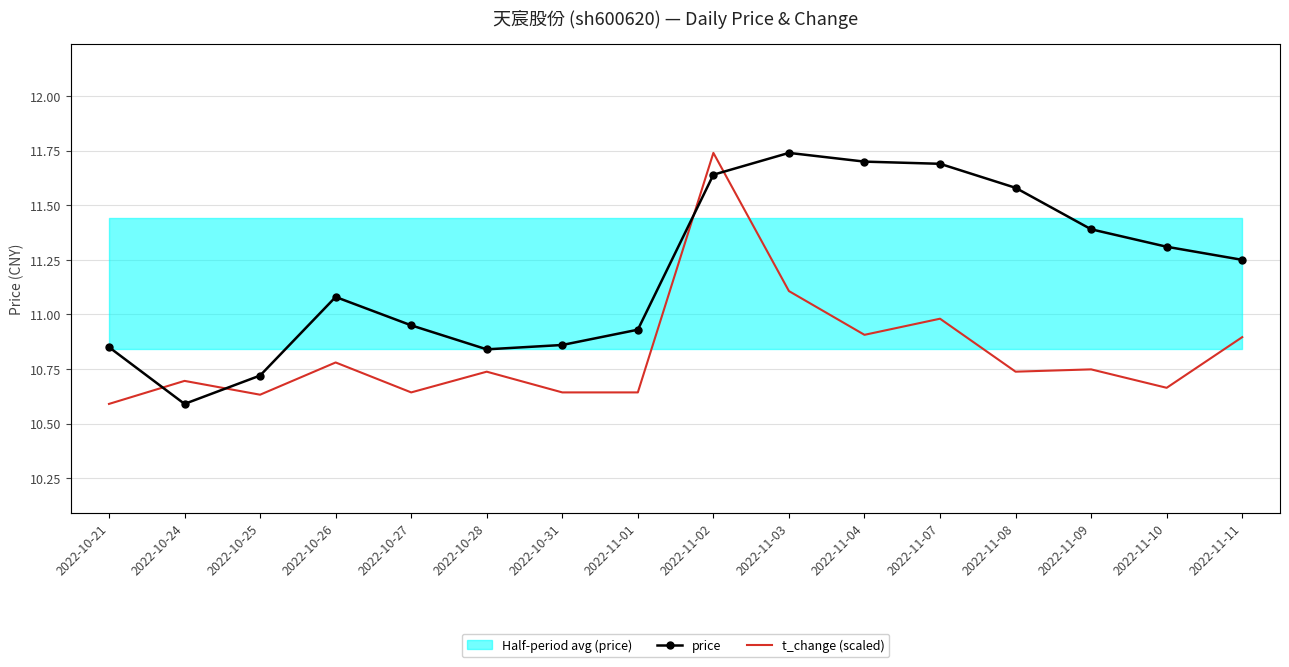

Is it true that price equals 11.2 at 2022-11-11?

True